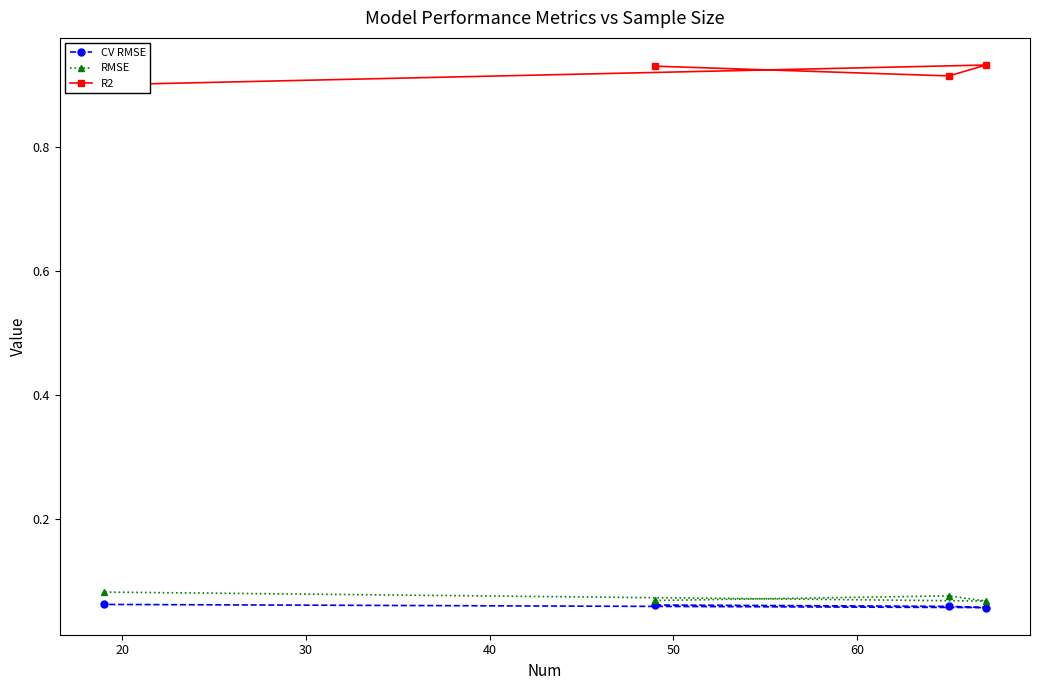

True or false: RMSE and R2 cross at least once.

False